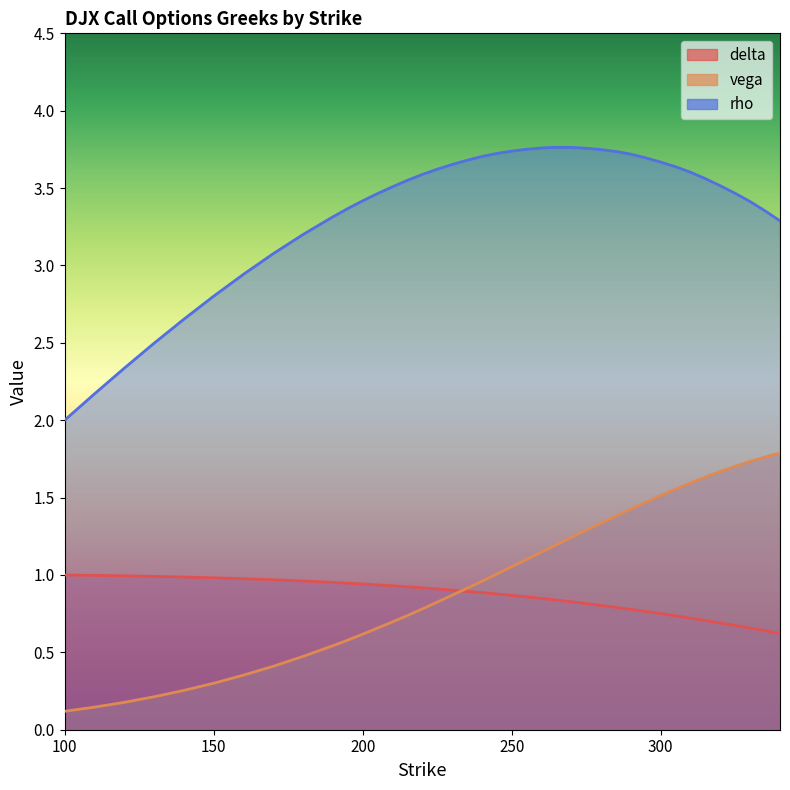

True or false: delta has more than 0 interior local peaks.

False